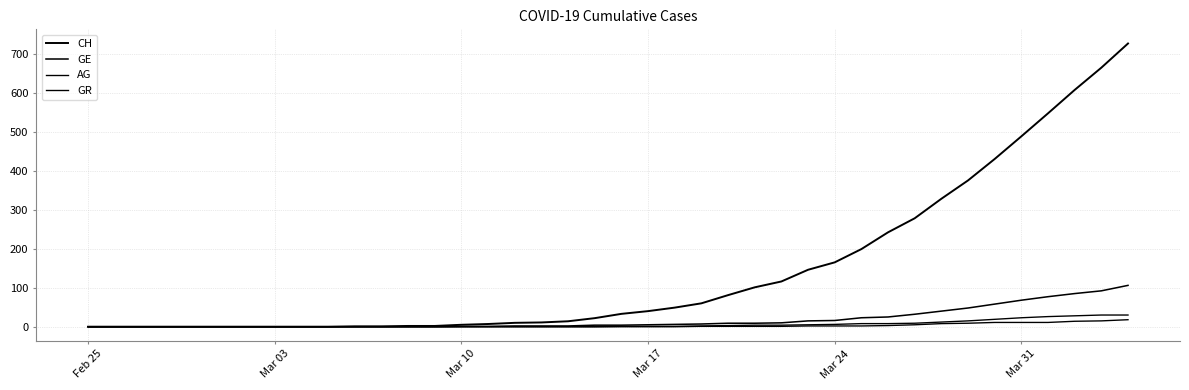

Does the chart display data point markers on the line(s)?

No